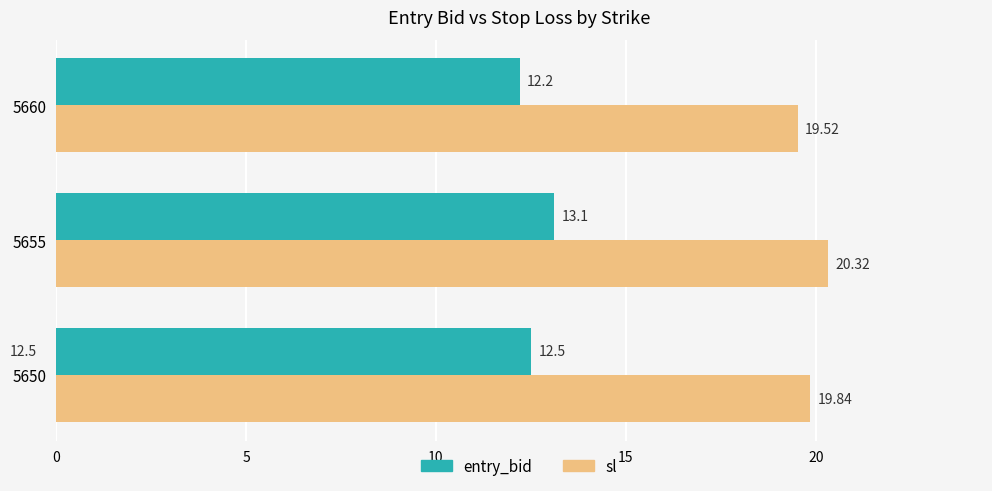

What is the average value of the entry_bid series?

12.6